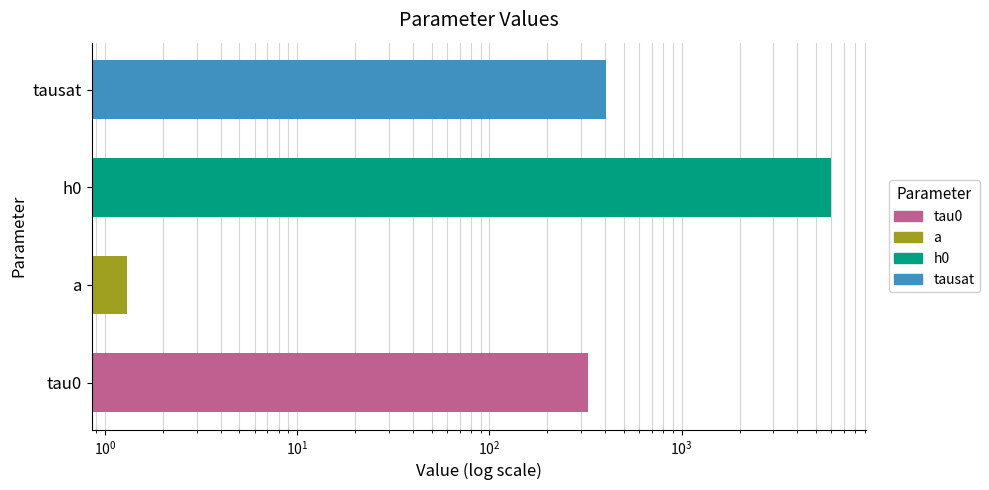

List the labels in order of value, largest first.

h0, tausat, tau0, a